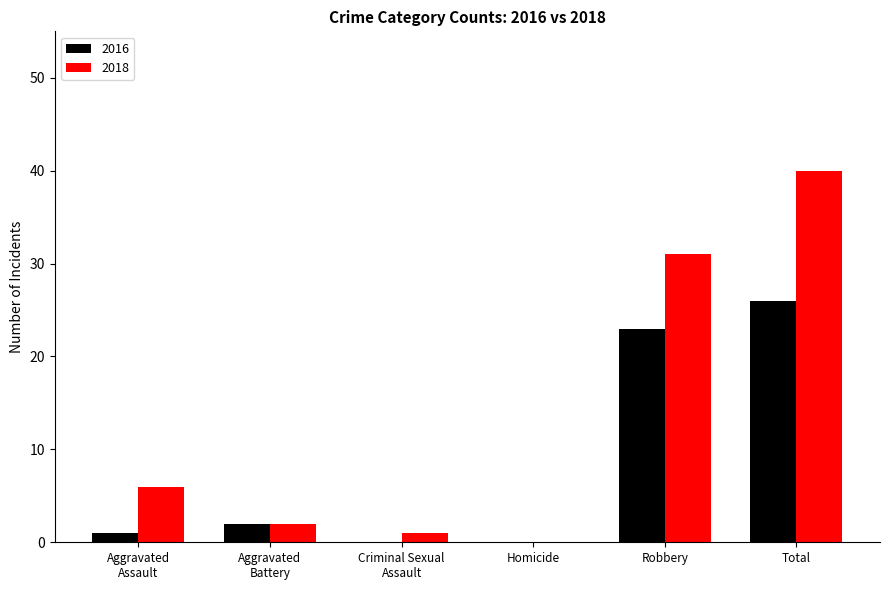

The value of 2018 at Total is 40. True or false?

True